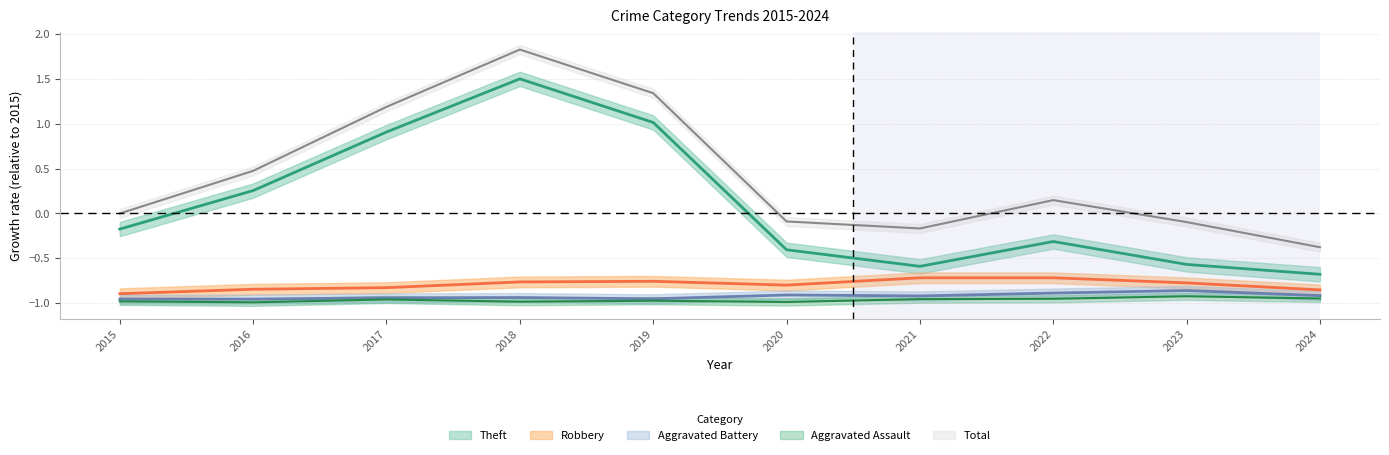

The Aggravated Battery series shows -1.2 at 2020. True or false?

False